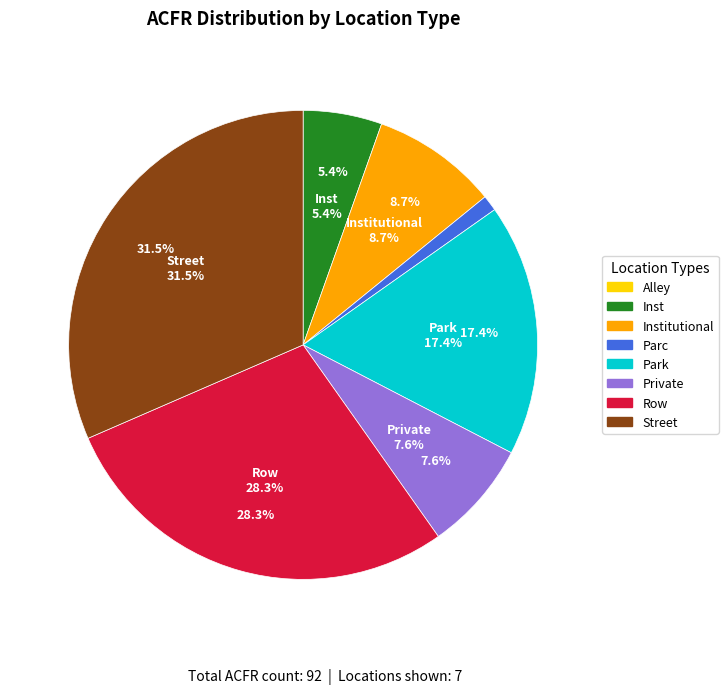

Is it true that Park is 17% of the pie?

True